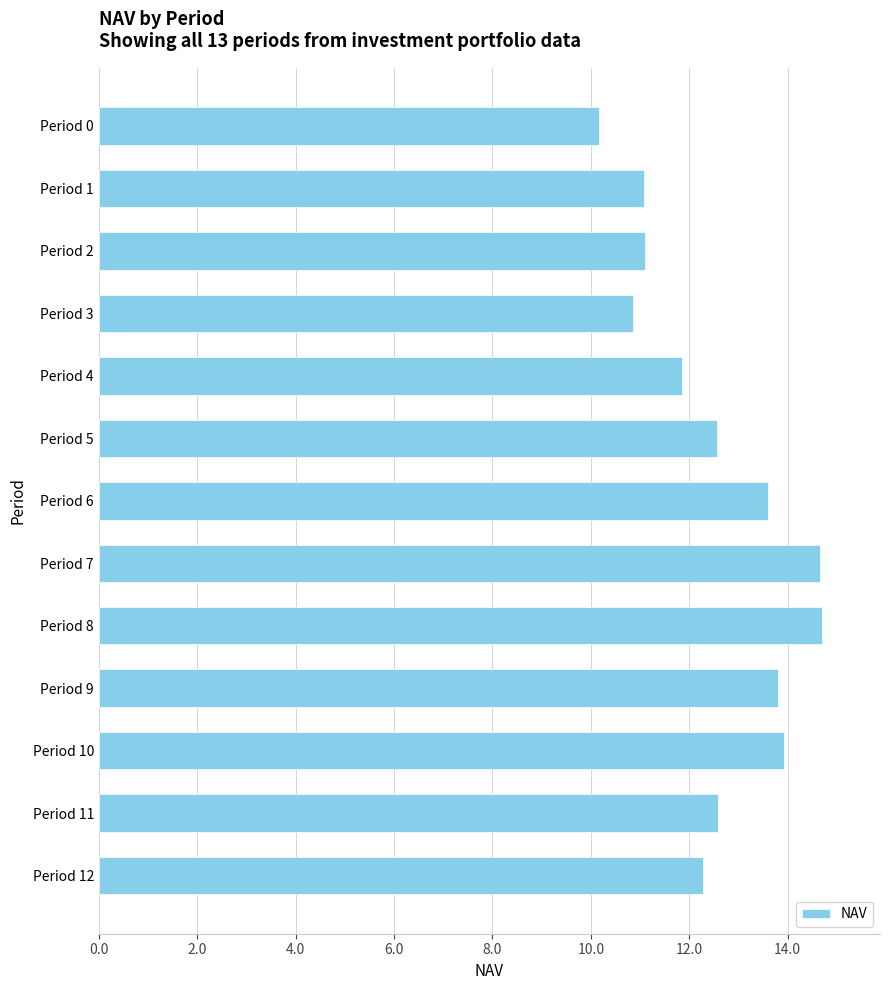

What is the value of the 11th bar from the top?

13.9